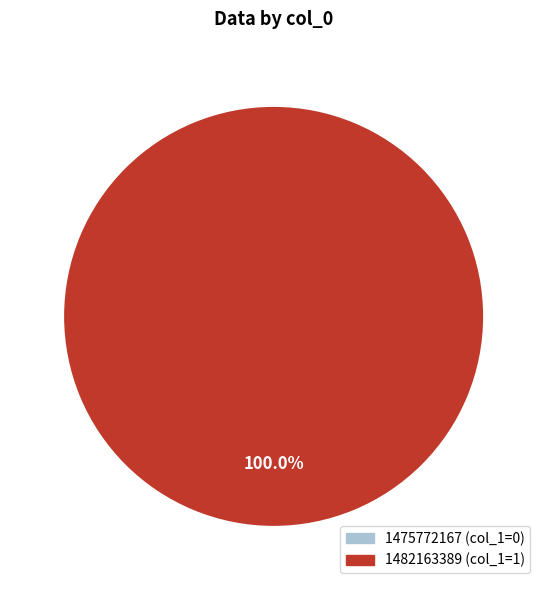

Does 1475772167 represent more than half of the total?

No